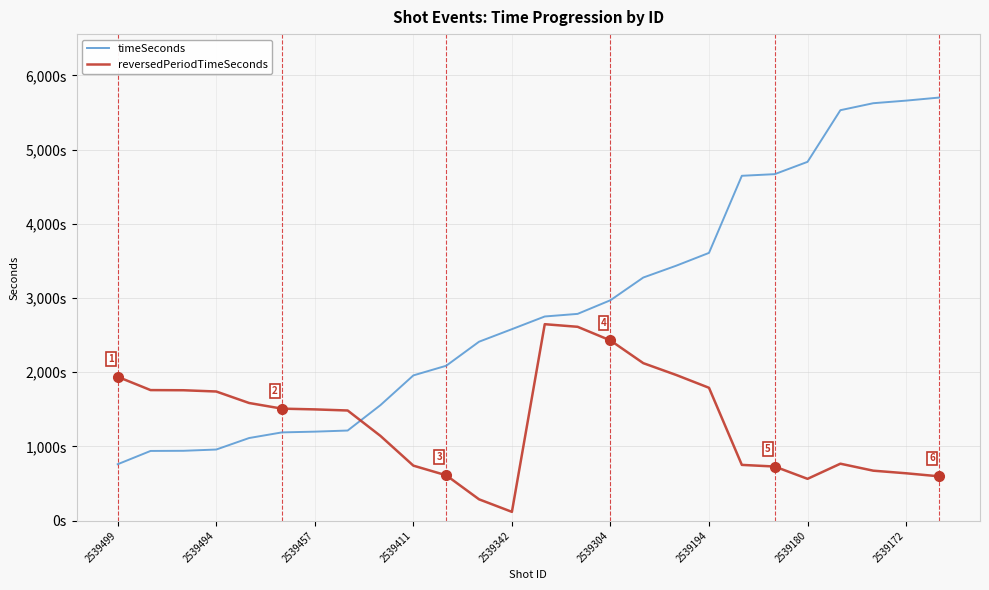

Does the chart have visible grid lines?

Yes